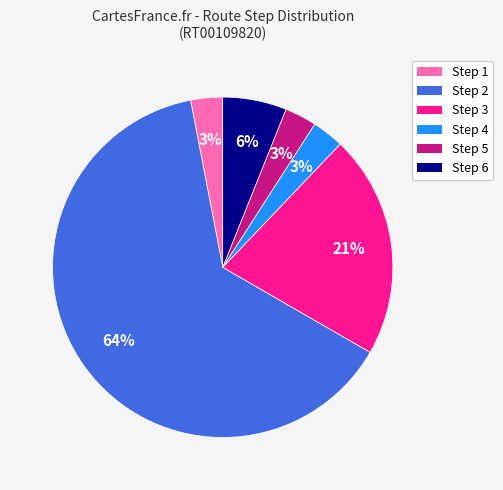

Combined, do Step 4 and Step 6 account for over 50%?

No